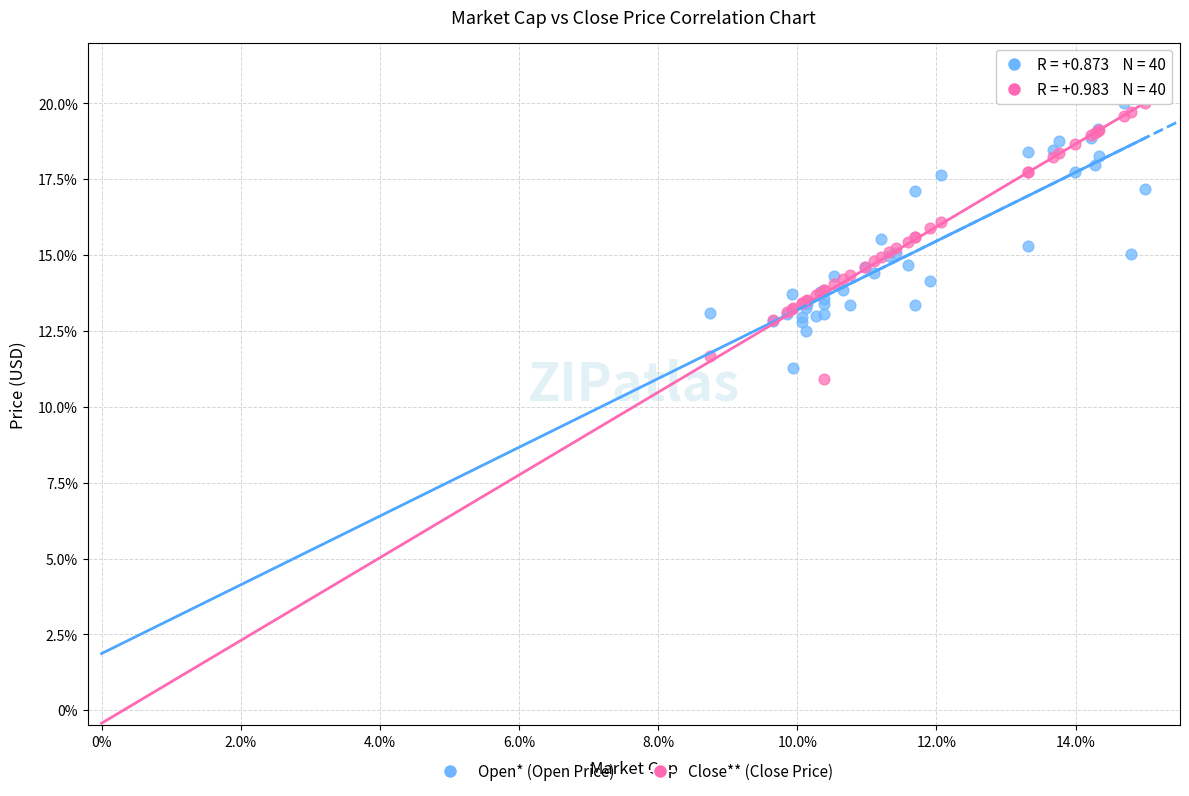

What are all the series names shown in the legend?

Open* (Open Price), Close** (Close Price)